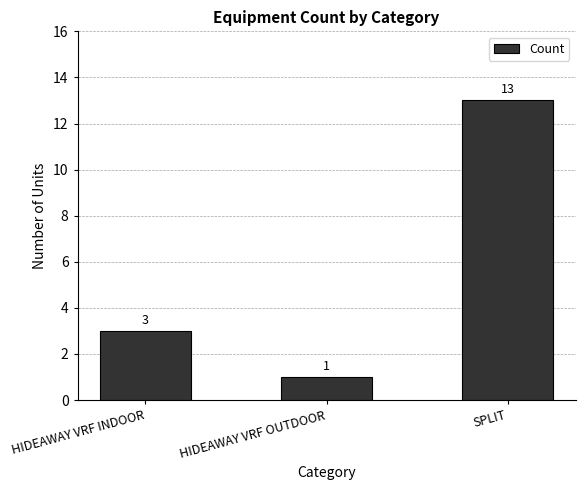

How many data points are less than 3?

1